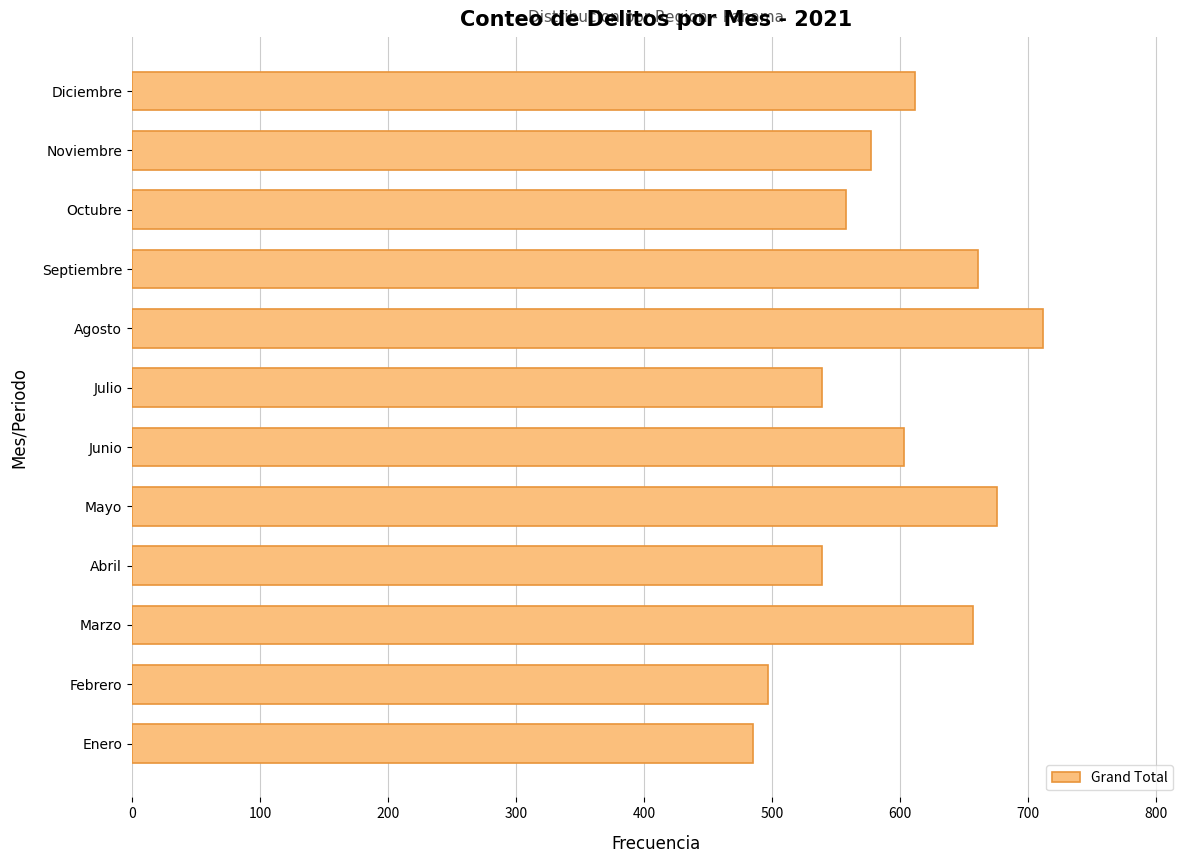

What is the difference between the maximum and minimum values?

227